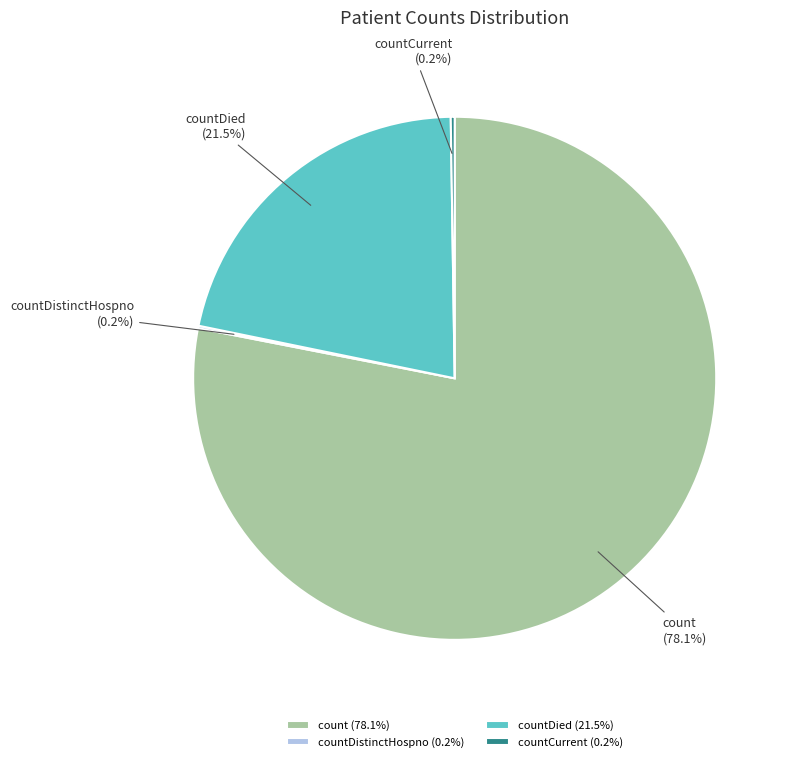

Is there a majority slice in this chart?

Yes